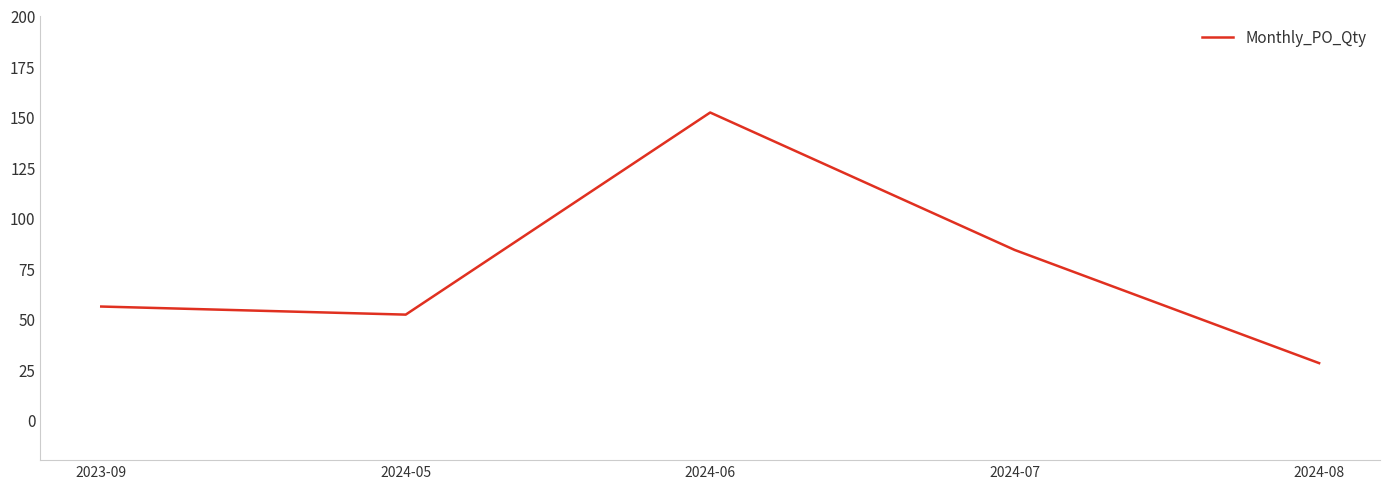

True or false: the data has more than 0 interior local peaks.

True